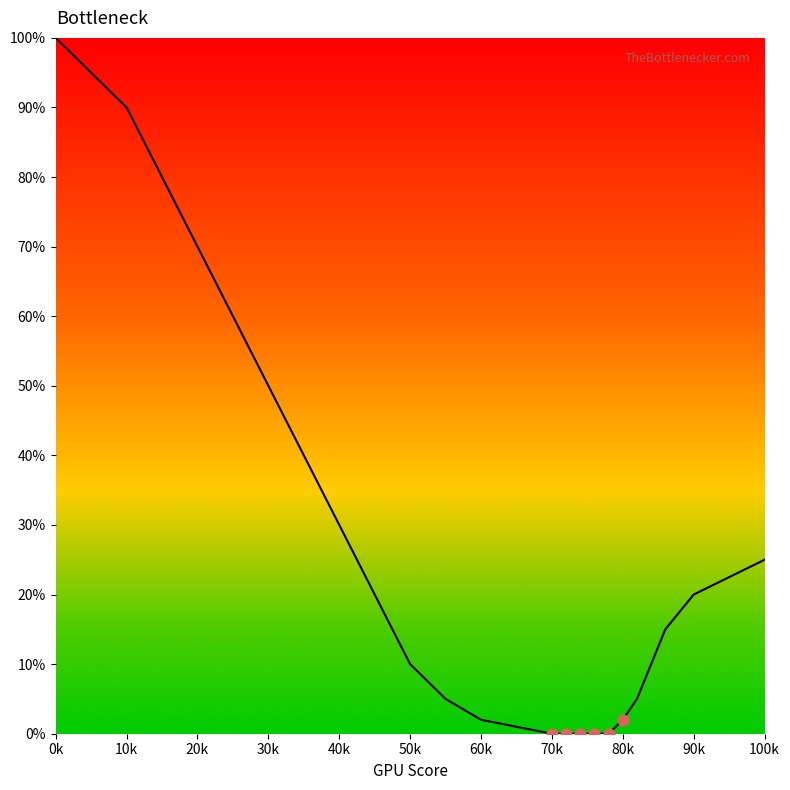

What is the difference between the maximum and minimum values?

100